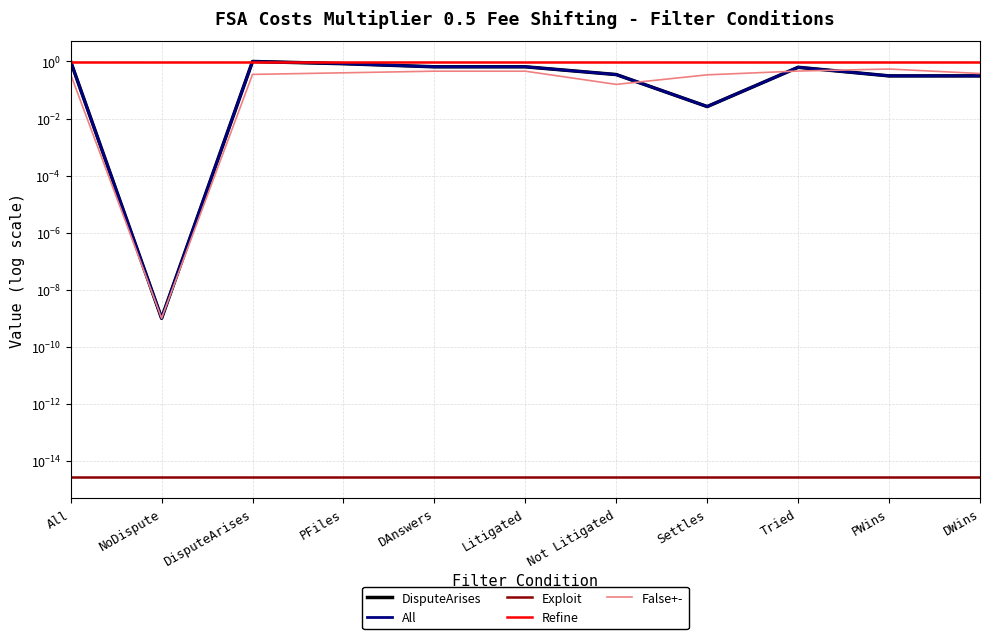

How many lines are shown in the chart?

5